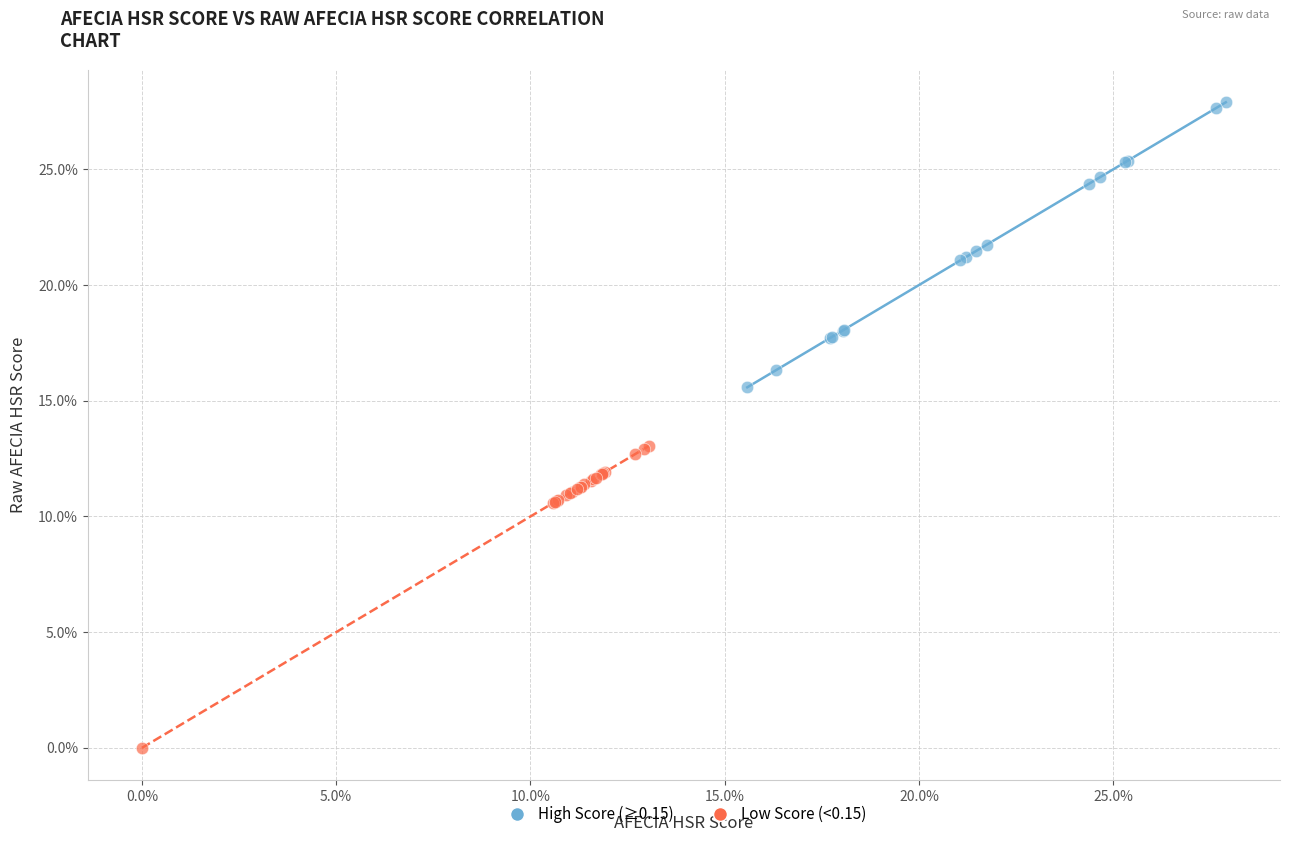

Which series contains the lowest Y value?

Low Score (<0.15)